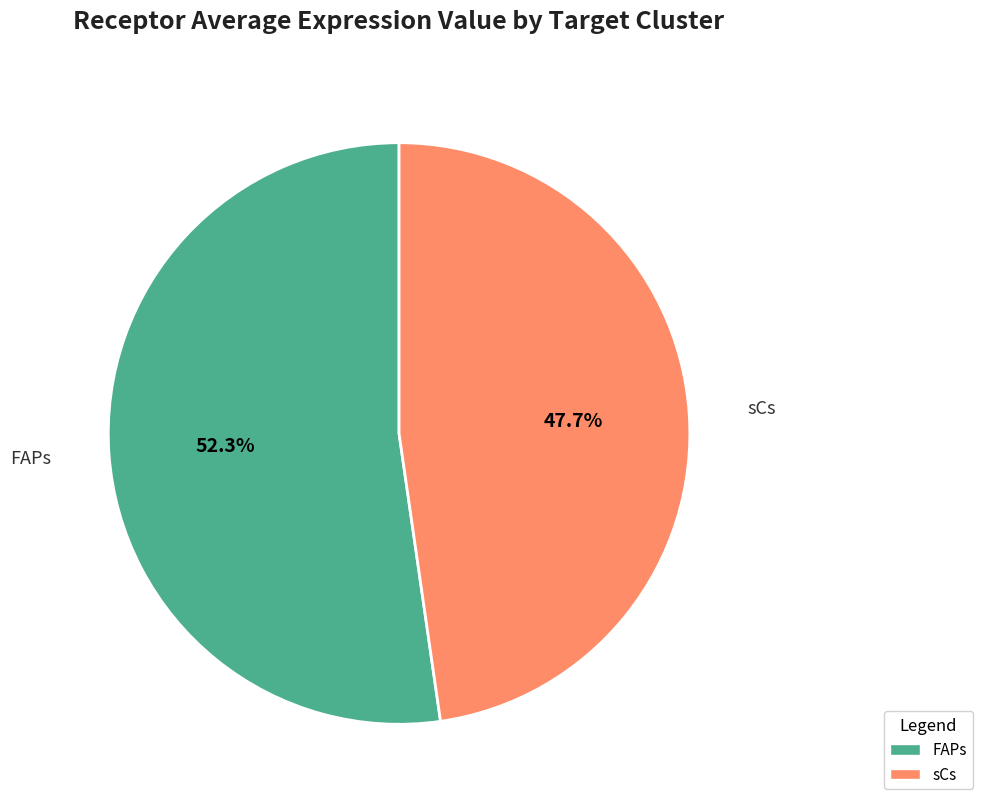

To the nearest percent, what portion does FAPs represent?

52%